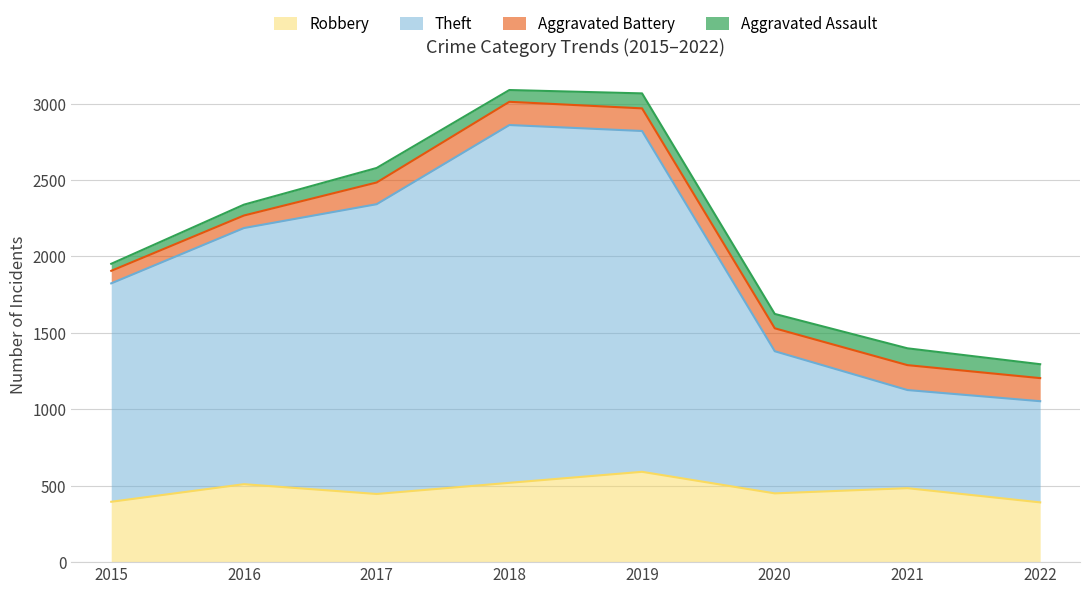

How many lines are shown in the chart?

4